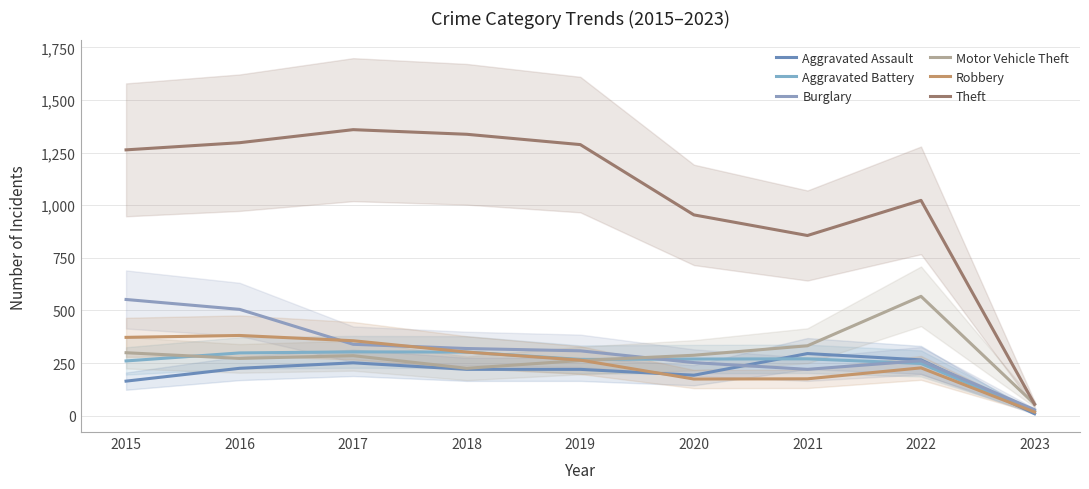

The Theft series shows 1359 at 2017. True or false?

True